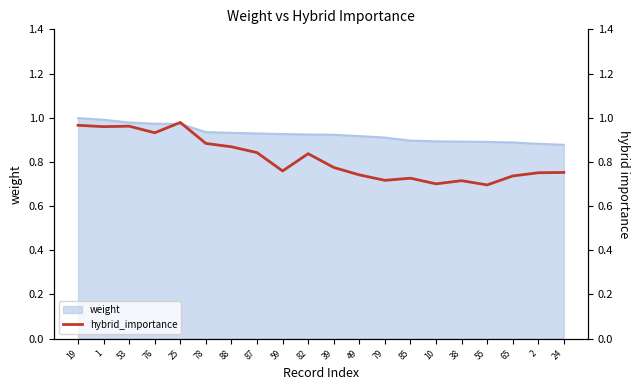

Reading right to left, list all the values displayed in this chart.

0.8	0.8	0.7	0.7	0.7	0.7	0.7	0.7	0.7	0.8	0.8	0.8	0.8	0.9	0.9	1.0	0.9	1.0	1.0	1.0